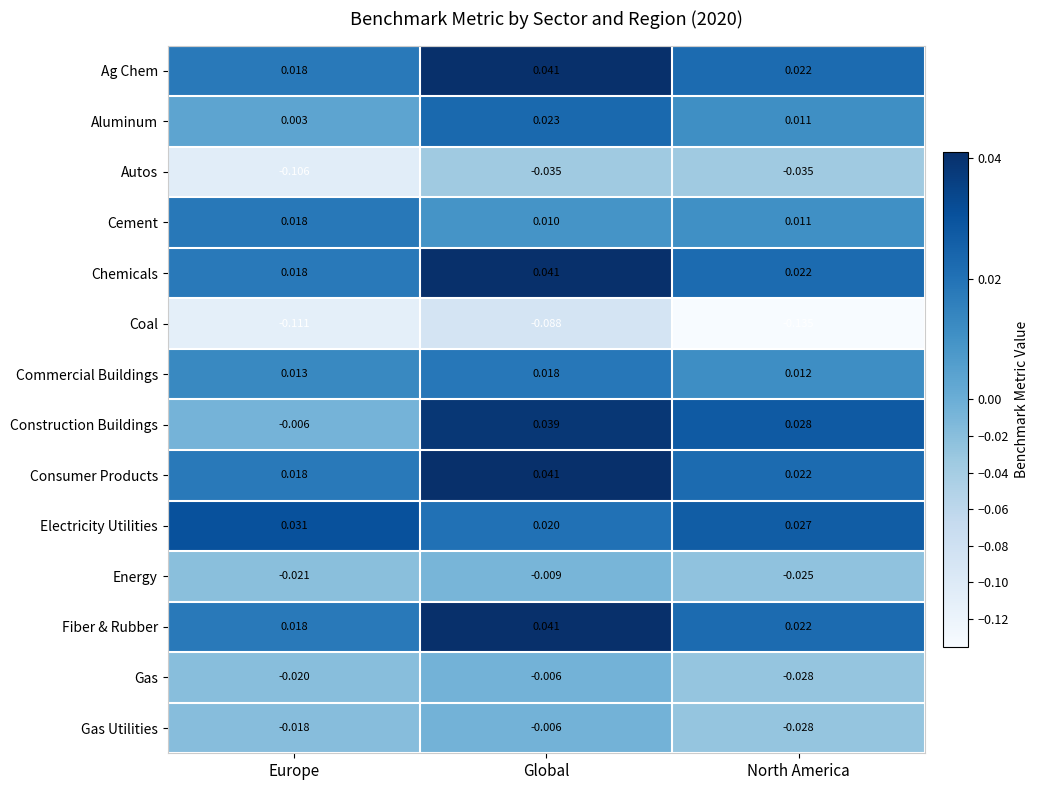

List the labels in order of Aluminum value, smallest first.

Europe, North America, Global